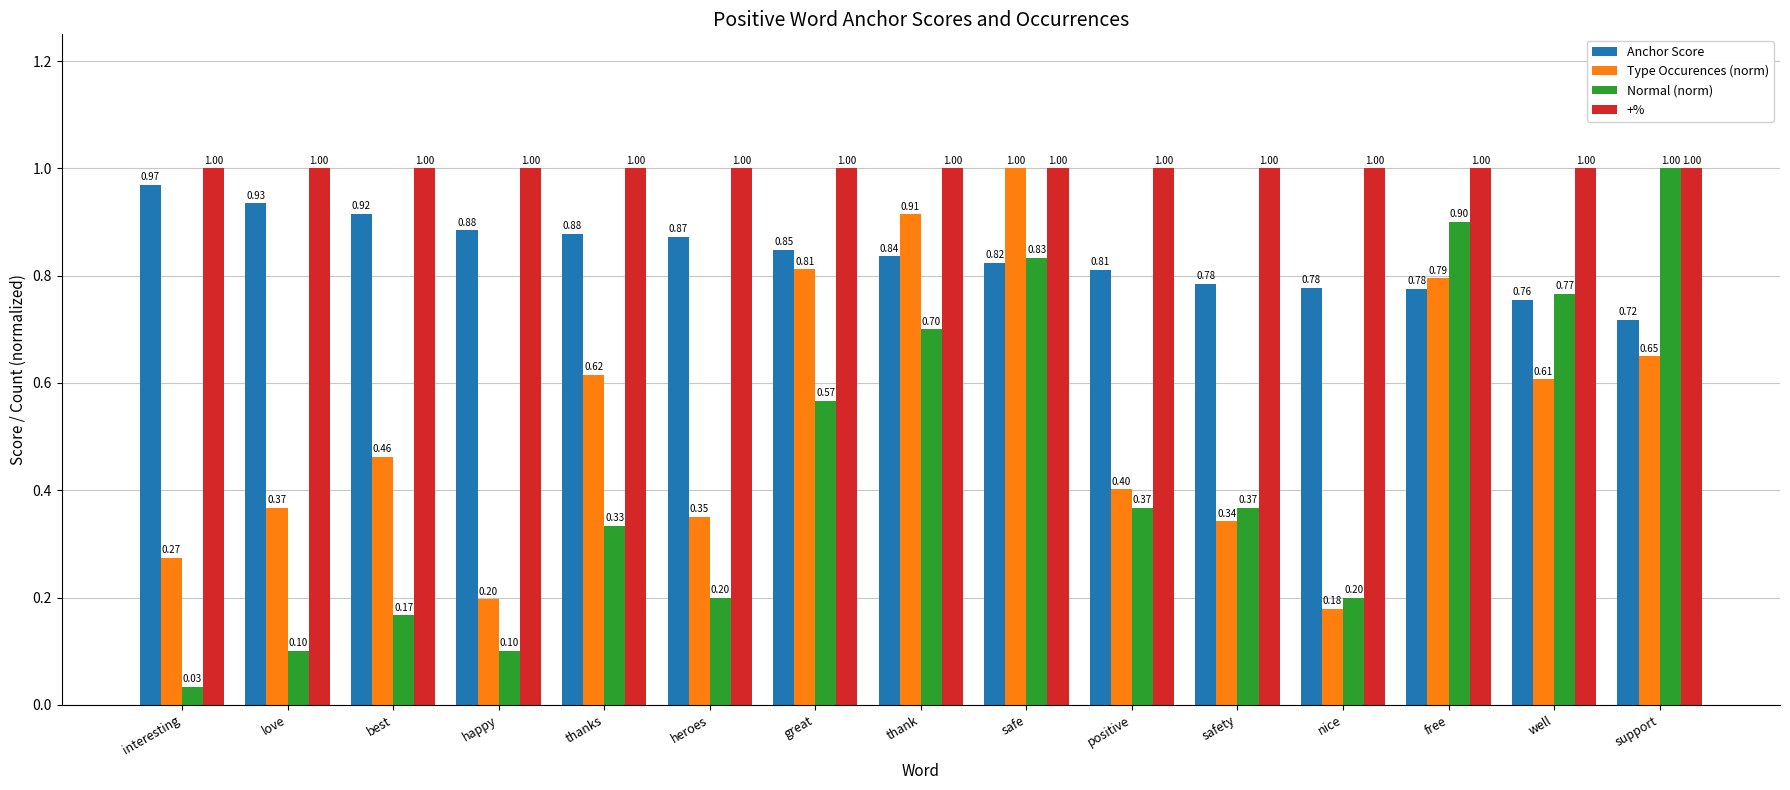

Which series has the largest range (max minus min)?

Normal (norm)